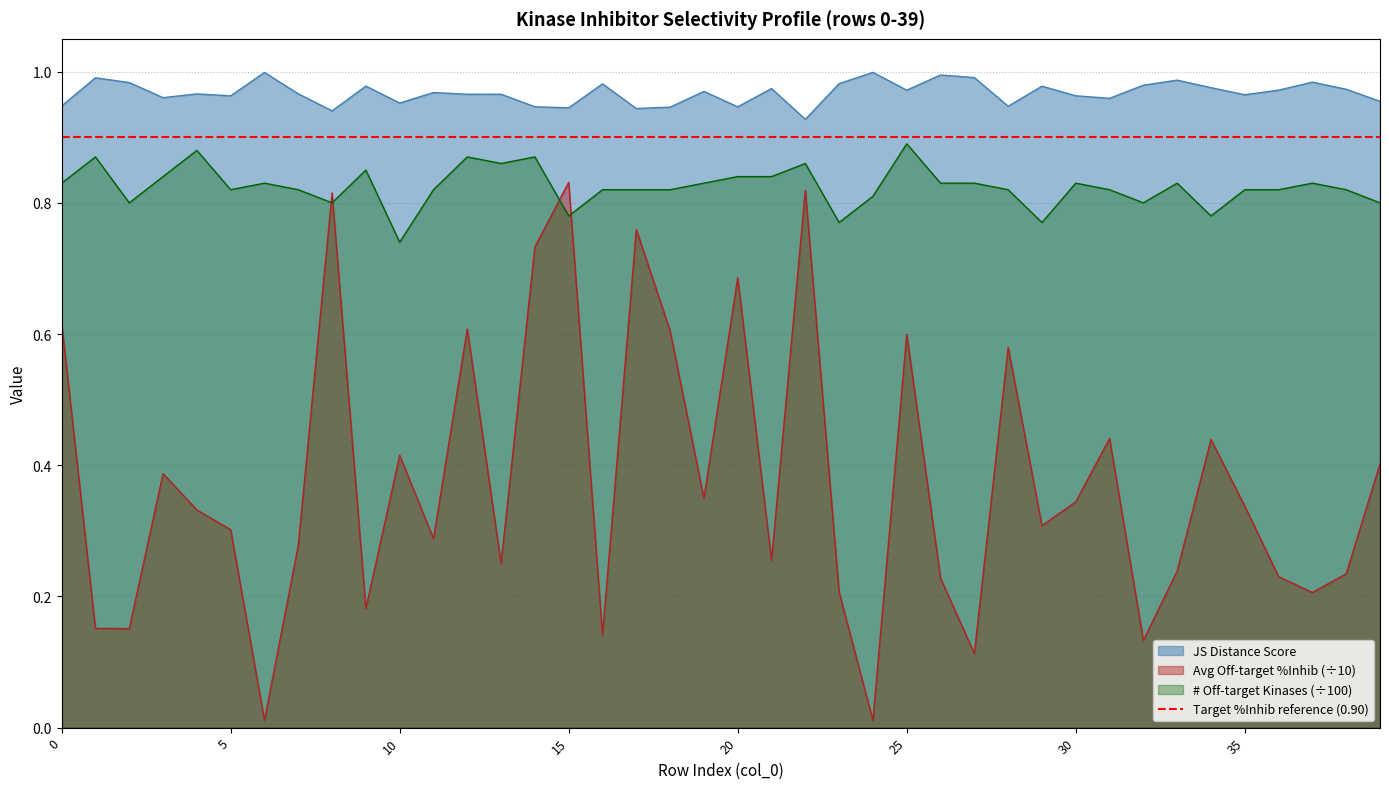

What value does the Average off-target kinase %inhib series have at 38?

0.2